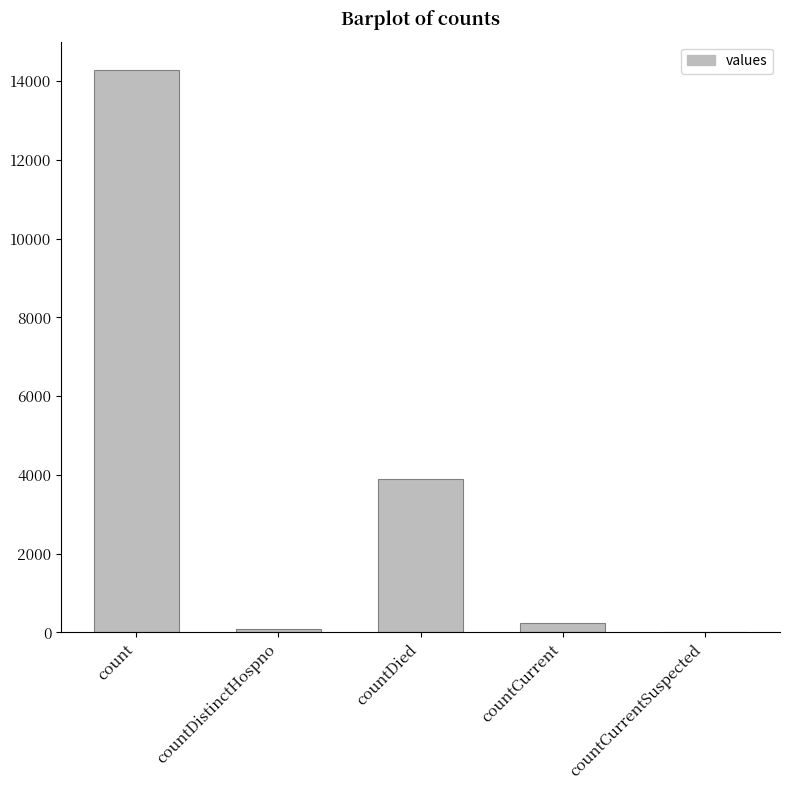

How many series are shown in this chart?

1